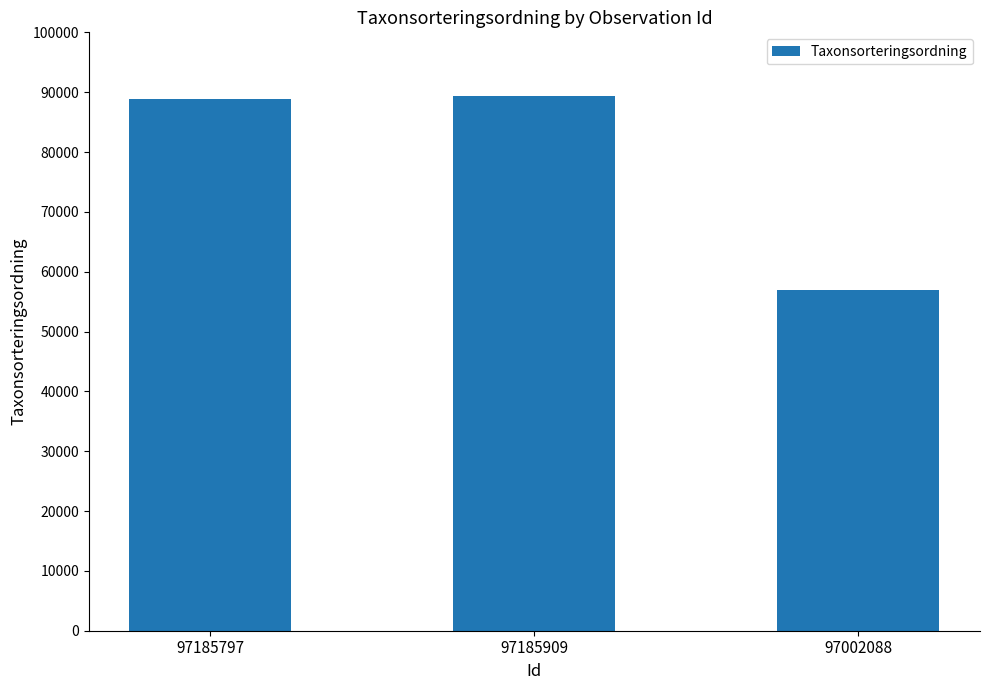

What is the label of the 2nd bar from the right?

97185909